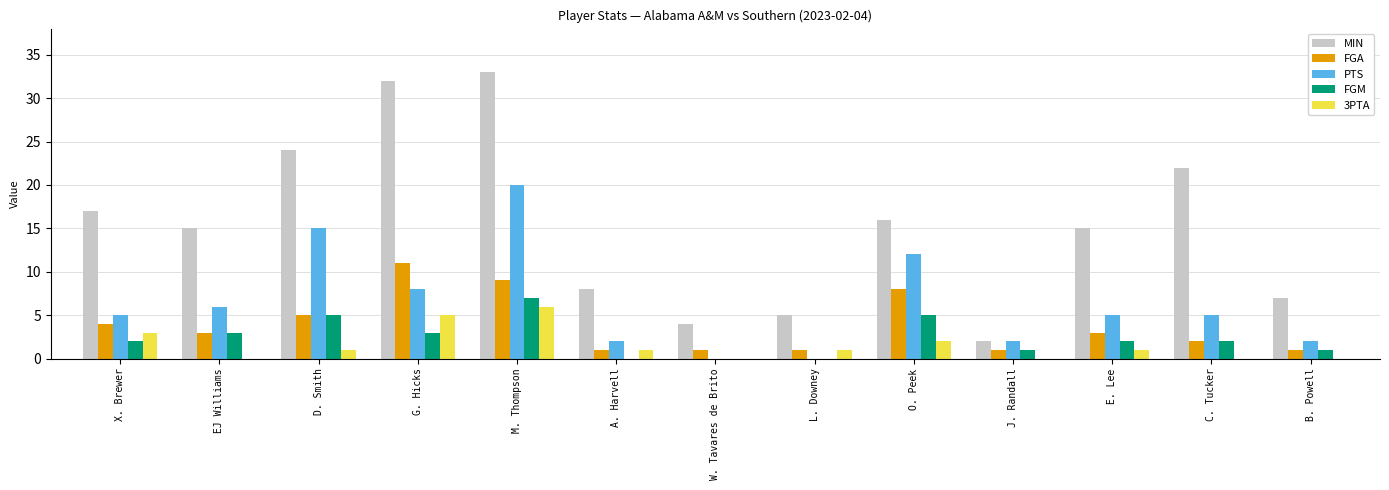

Reading left to right, extract all data points from this chart.

MIN: 17	15	24	32	33	8	4	5	16	2	15	22	7
FGA: 4	3	5	11	9	1	1	1	8	1	3	2	1
PTS: 5	6	15	8	20	2	0	0	12	2	5	5	2
FGM: 2	3	5	3	7	0	0	0	5	1	2	2	1
3PTA: 3	0	1	5	6	1	0	1	2	0	1	0	0